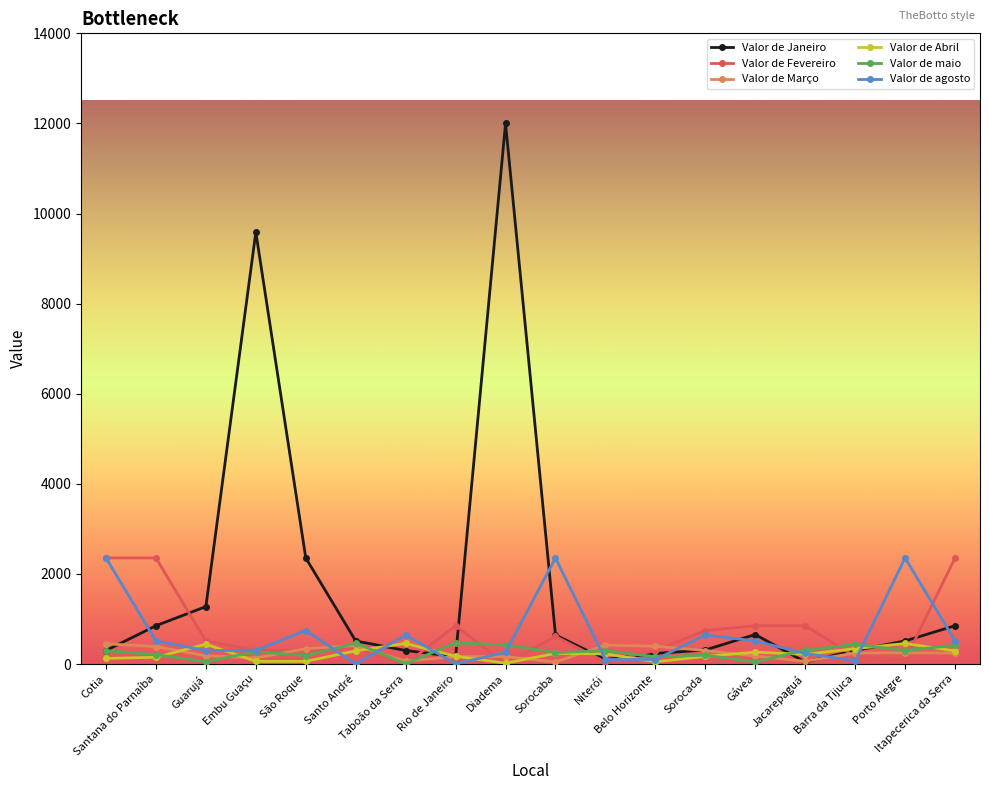

Where do Valor de agosto and Valor de Janeiro first cross each other?

Cotia and Santana do Parnaíba